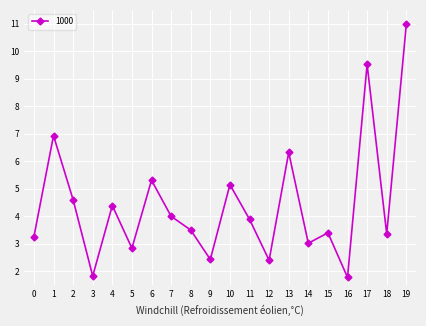

What is the value of the 15th point from the left?

3.0